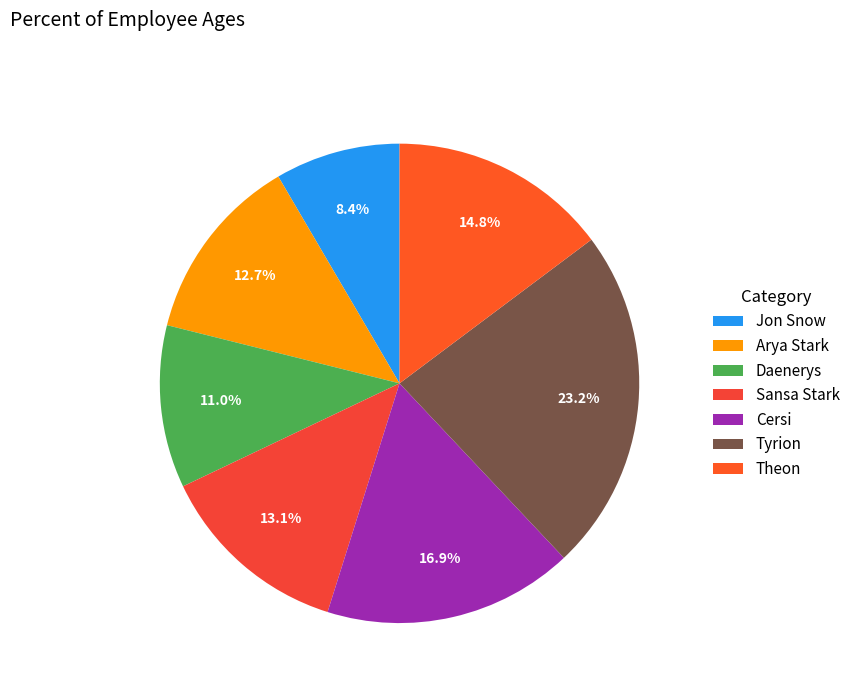

Count the number of slices in the pie.

7